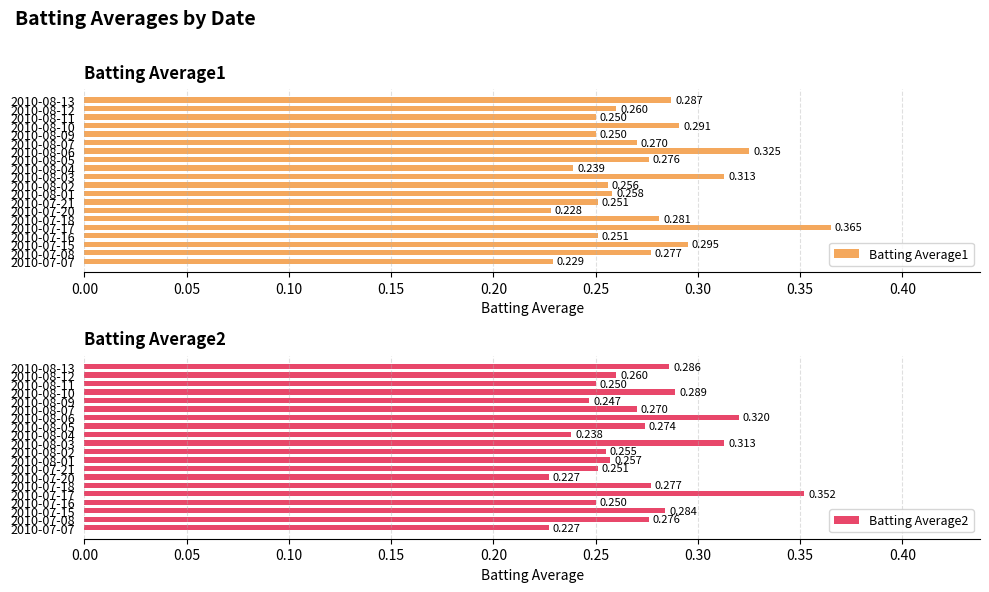

What is the sum of all Batting Average2 values?

5.4